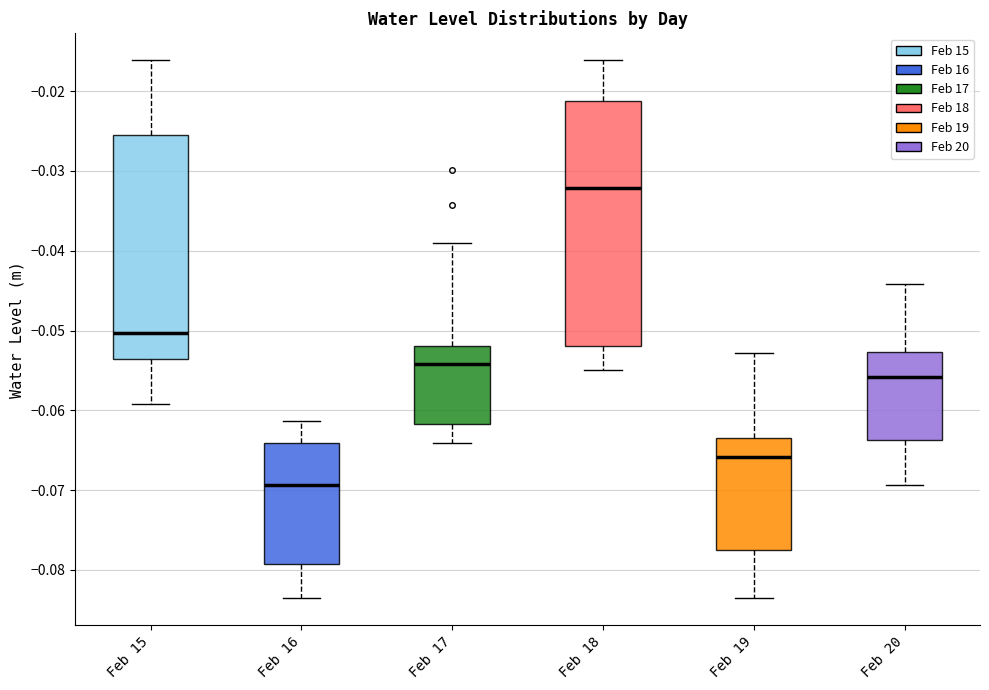

Where does the upper whisker of the box for Feb 17 end on the y-axis? The values are not printed on the chart, so give them approximately, as read against the axis.

-0.039